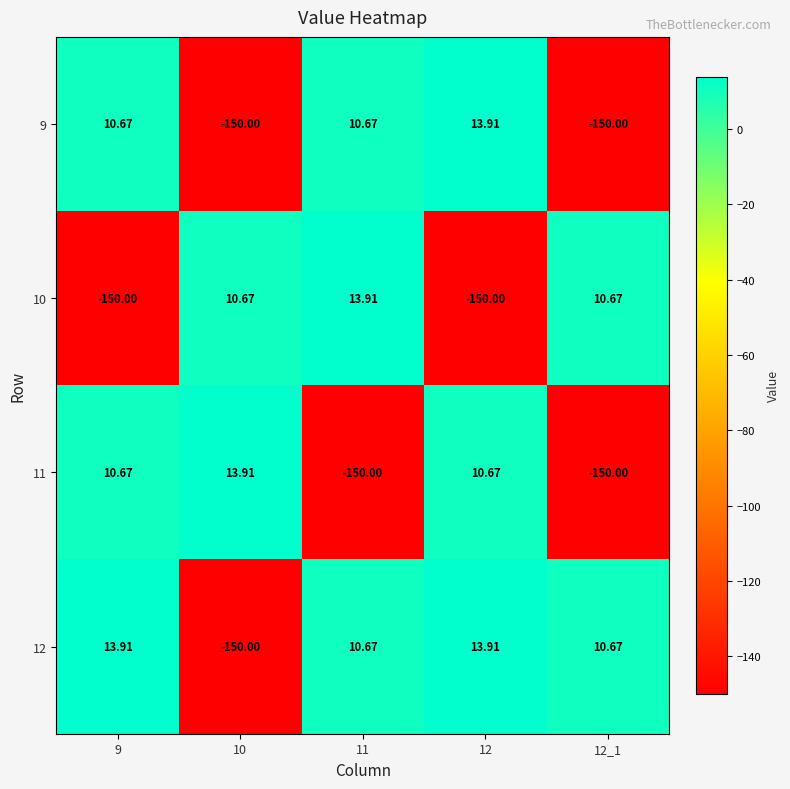

Which series changed the most between 12 and 12_1?

9